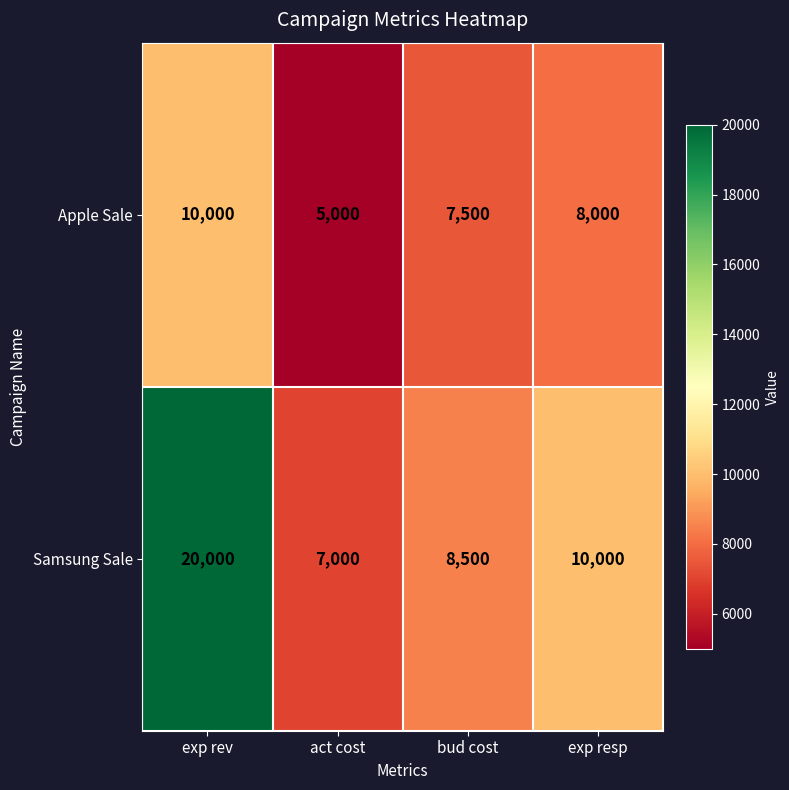

List the series in order of their peak value, highest first.

Samsung Sale, Apple Sale